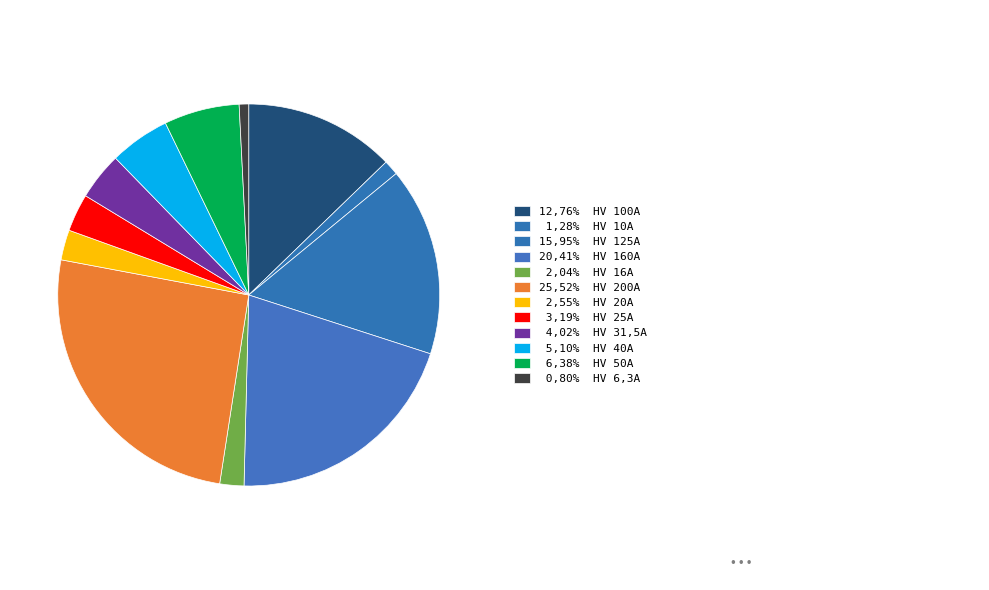

How many segments does this pie chart have?

12